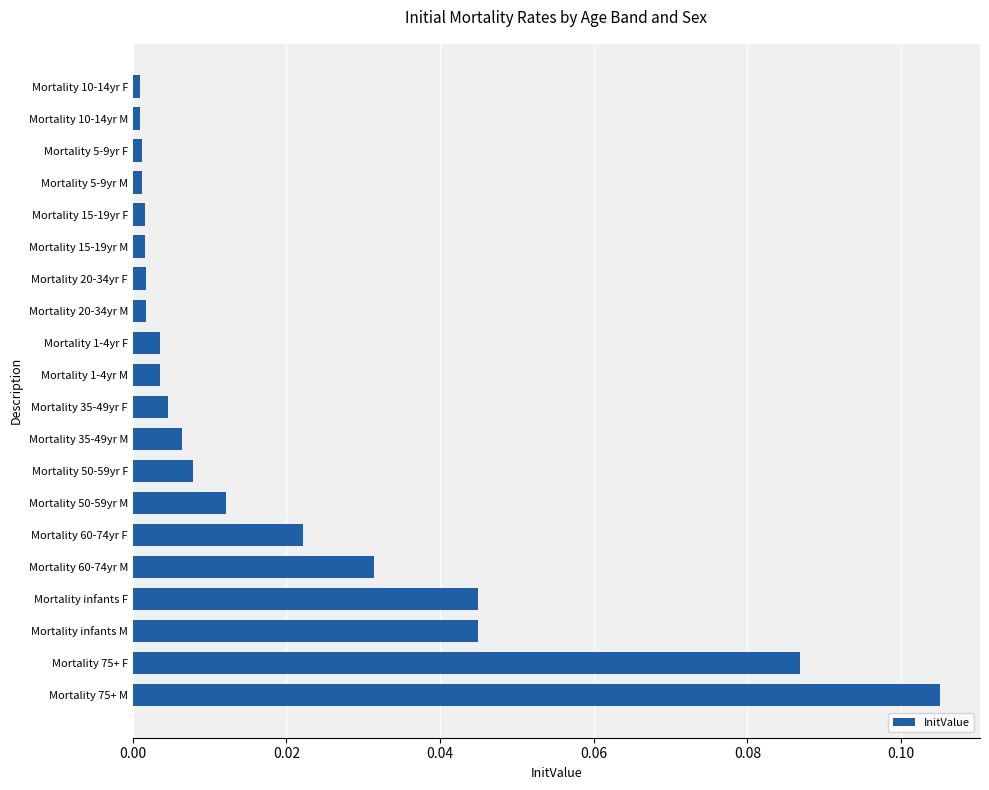

What is the sum of all values?

0.4